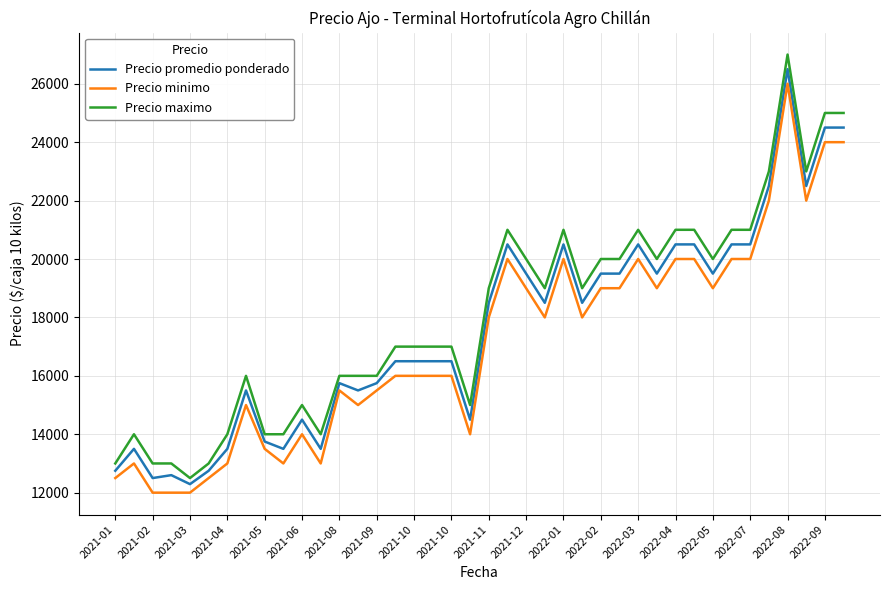

What is the highest value of the Precio promedio ponderado series?

26500